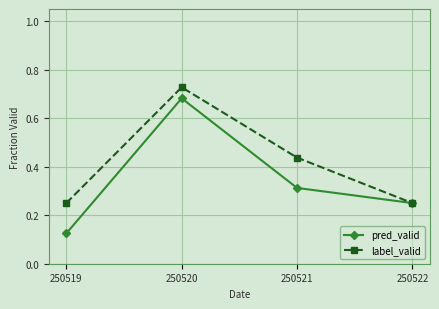

At which category does label_valid reach its first local peak?

250520